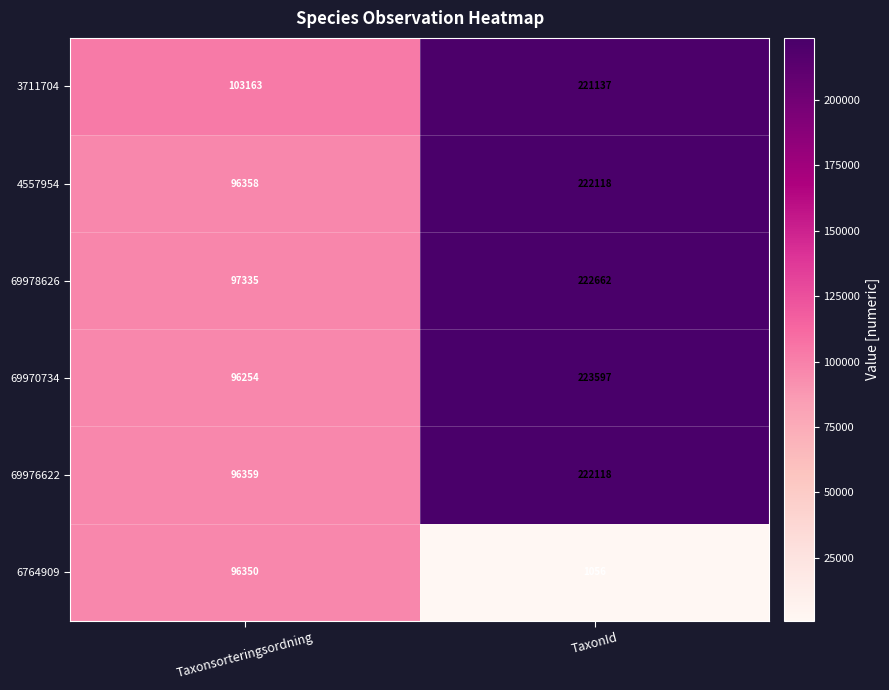

Between Taxonsorteringsordning and TaxonId, which series saw the biggest shift?

69970734